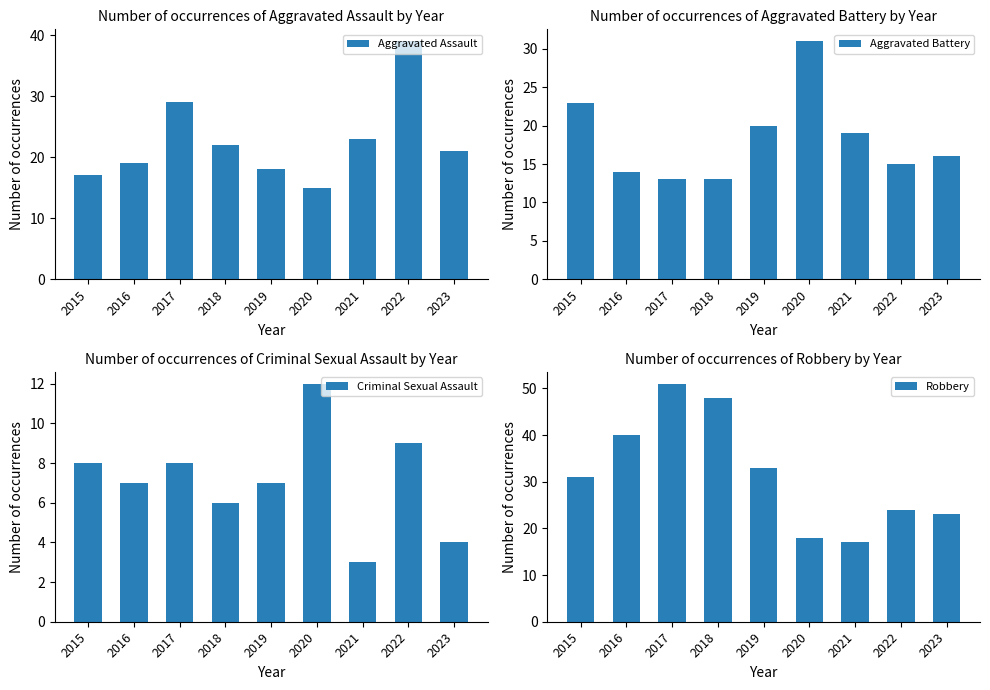

Which label corresponds to the largest value in the chart?

2017